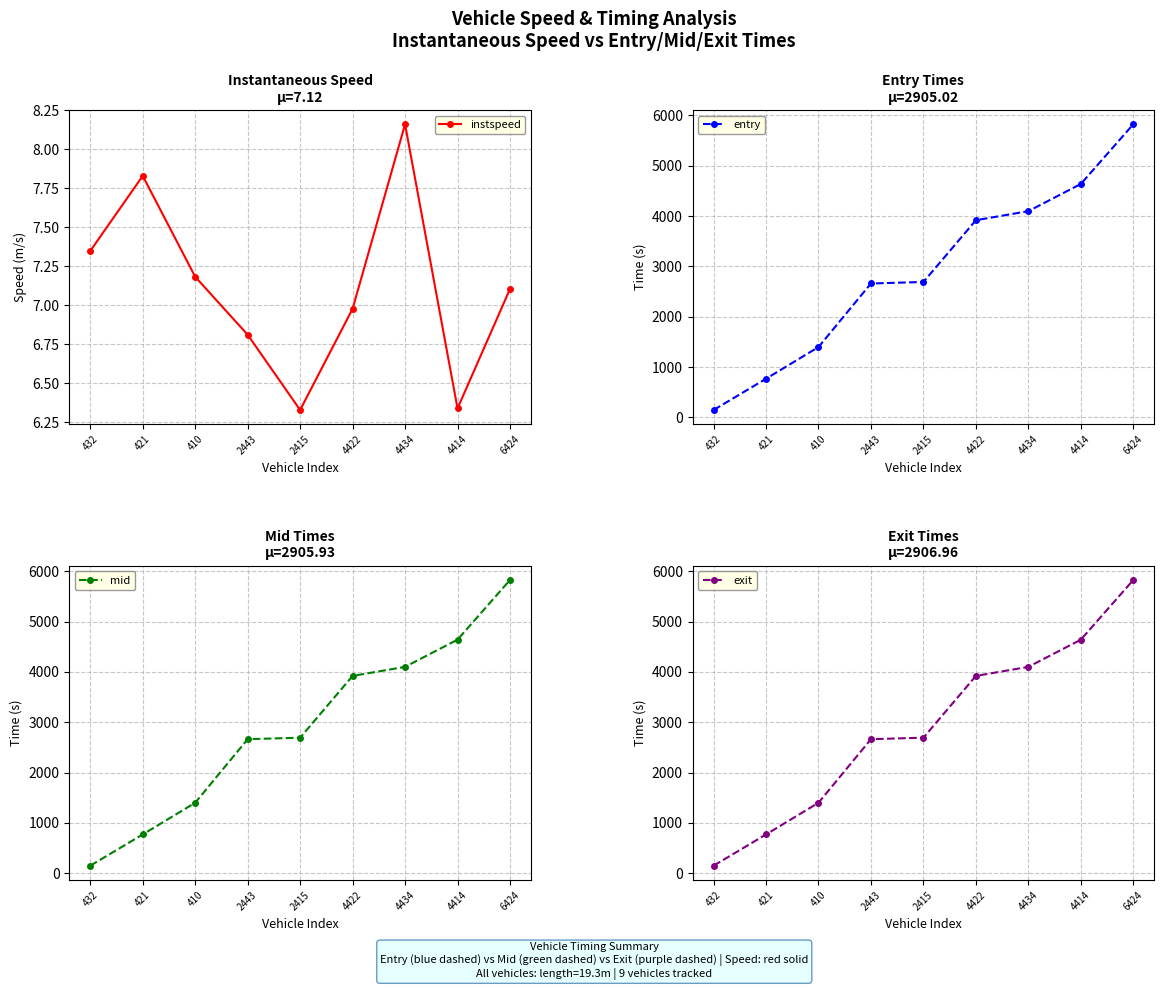

True or false: exit has a value of 1875.8 at 2415.

False